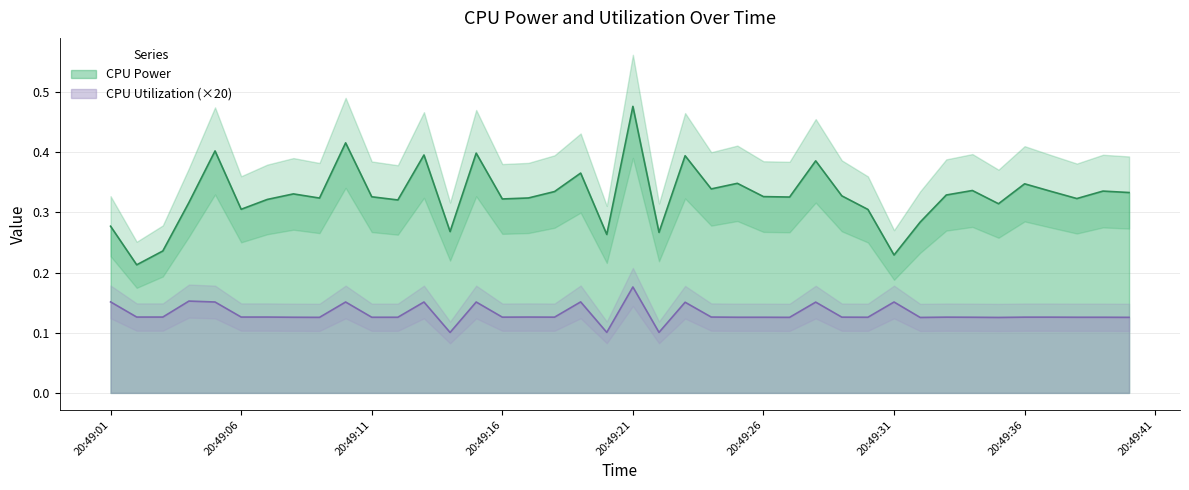

In CPU Utilization, how many points are lower than both neighbors (excluding endpoints)?

10